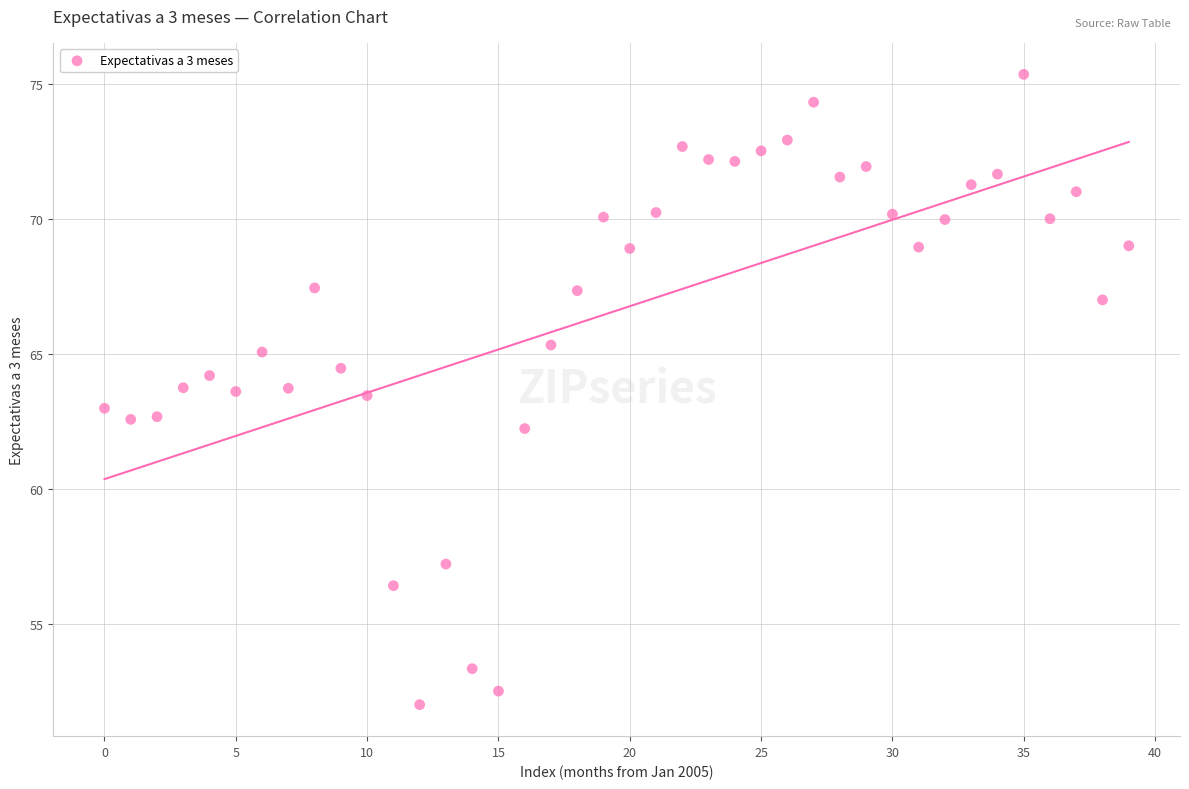

What is the range of Y values (max minus min)?

23.3